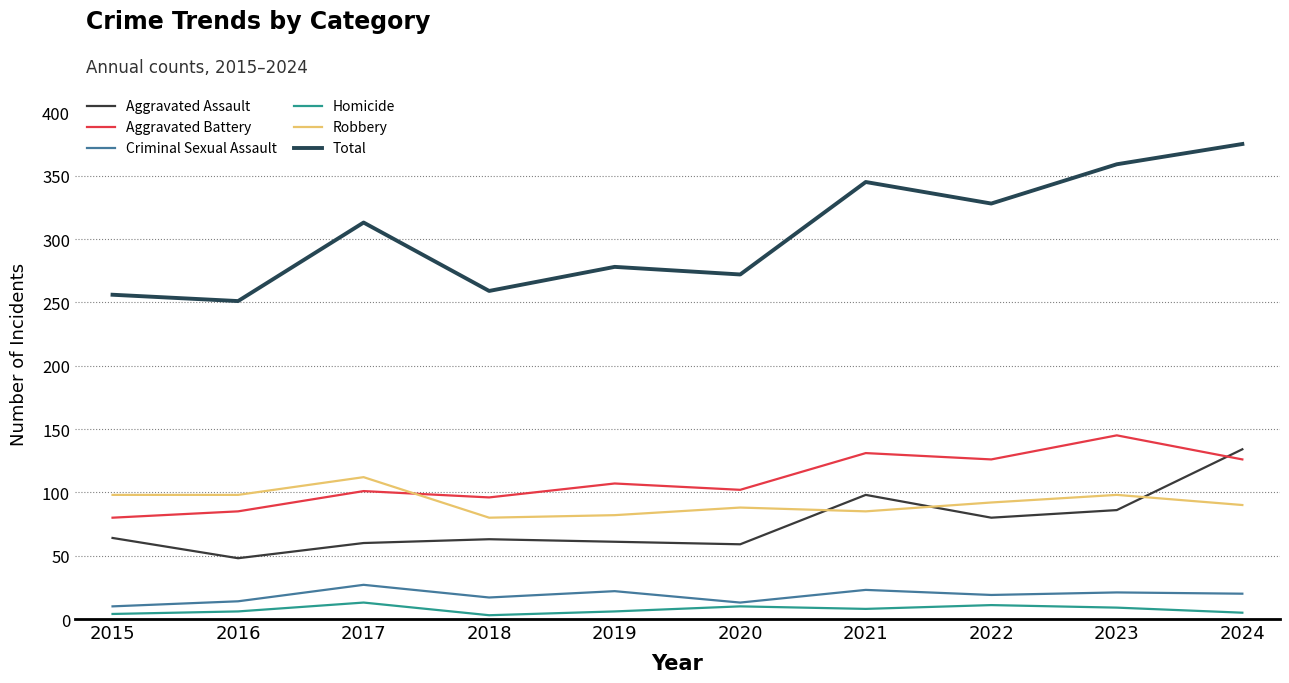

What is the difference between the maximum and minimum values in the Total series?

124